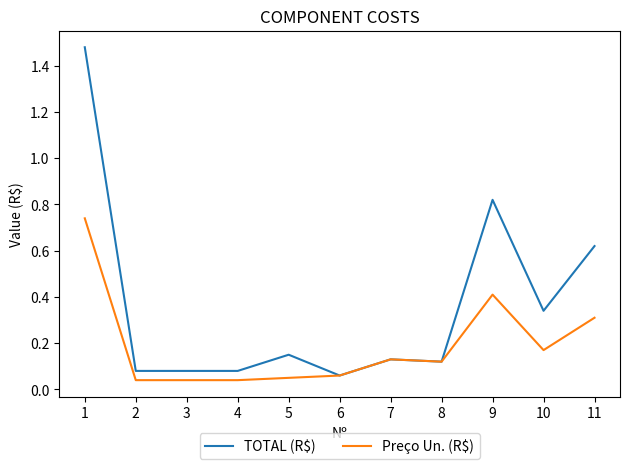

True or false: TOTAL (R$) has a value of 0.0 at 6.

False